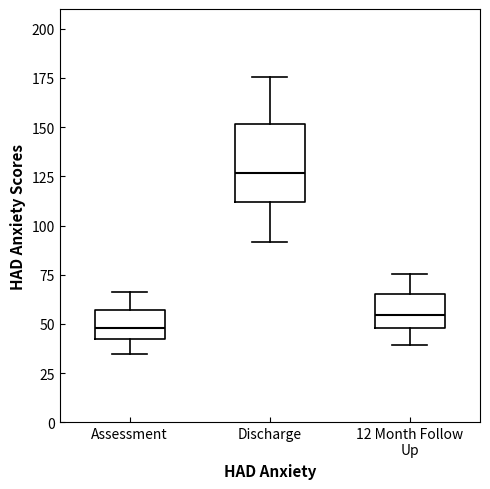

Reading left to right, transcribe this box plot: for each box, give where its median line is, the range the box spans, and where its two whiskers end, as read against the y-axis. The values are not printed on the chart, so give them approximately, as read against the axis.

Assessment: median 50, box 40 to 55, whiskers 35 to 65
Discharge: median 125, box 110 to 150, whiskers 90 to 175
12 Month Follow Up: median 55, box 50 to 65, whiskers 40 to 75